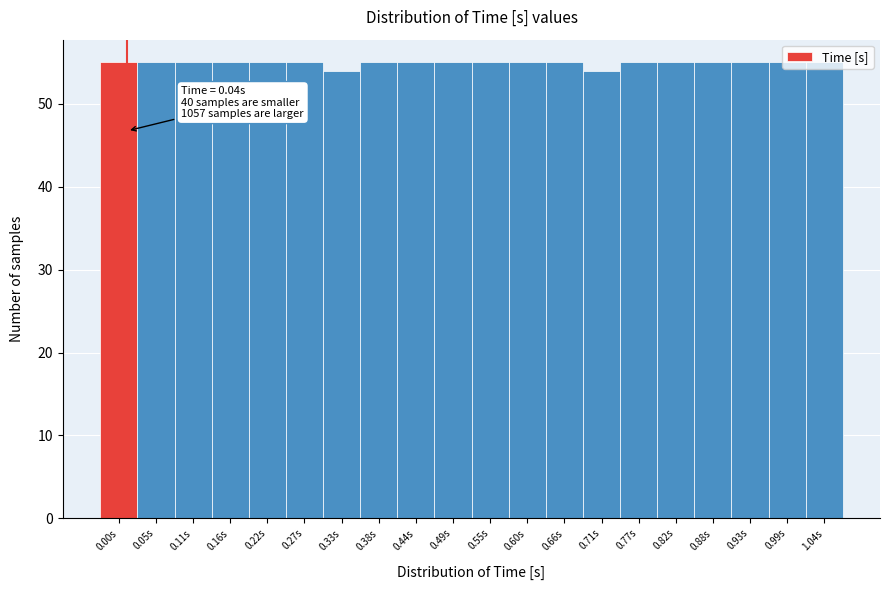

What is the value of the 18th bar from the left?

55